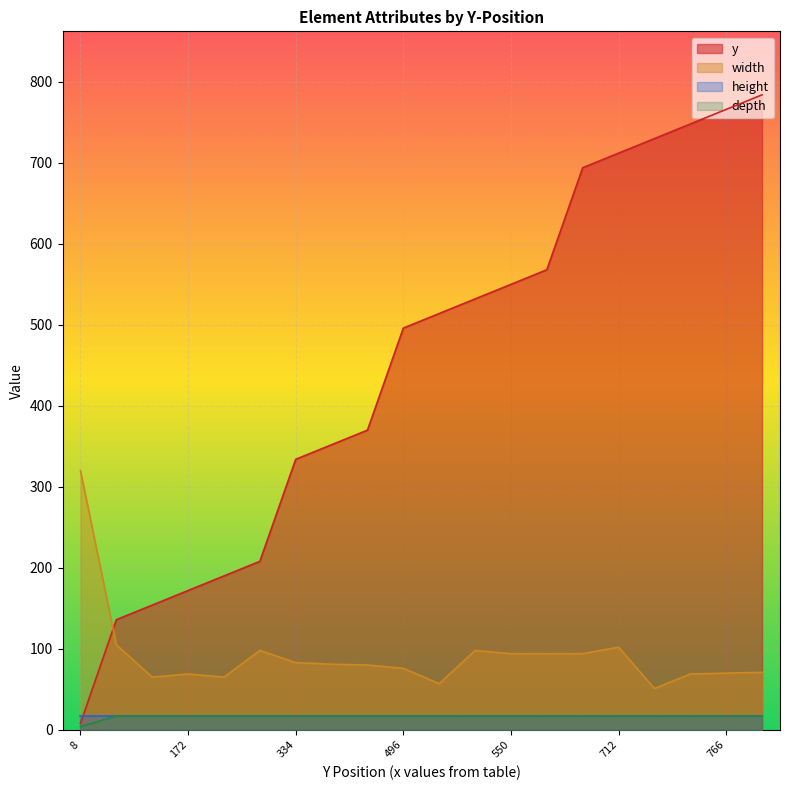

True or false: width has a value of 124 at 766.

False